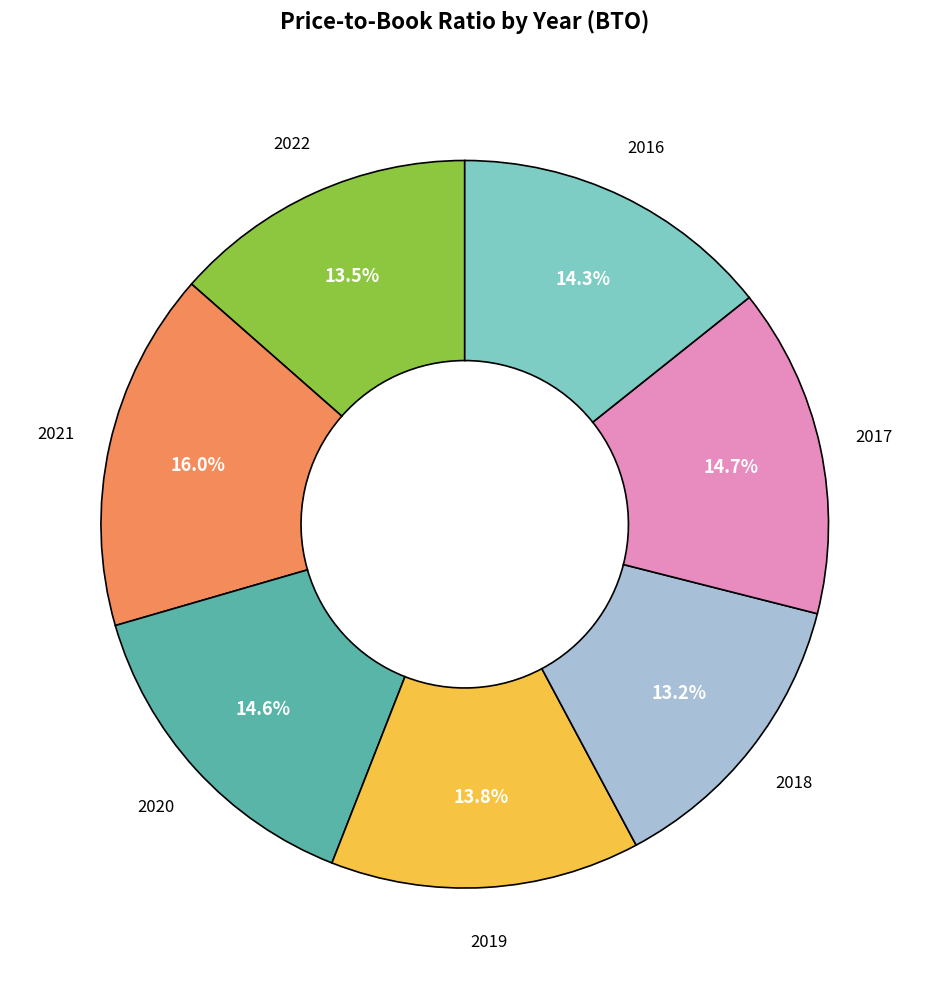

Is there any slice that represents more than half of the pie?

No